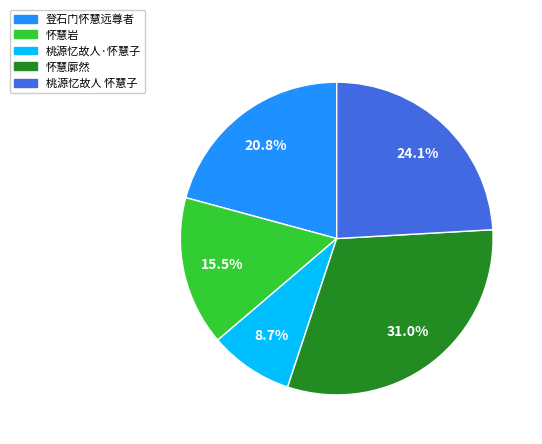

True or false: 登石门怀慧远尊者 accounts for 10% of the total.

False